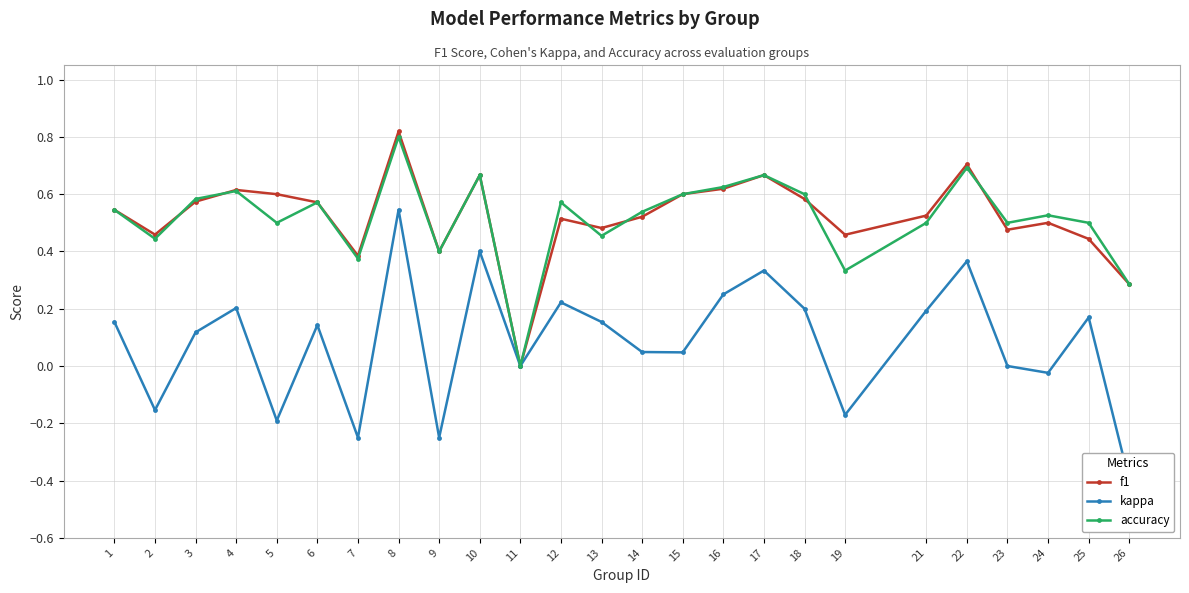

At 13, list the series in order from smallest to largest.

kappa, accuracy, f1